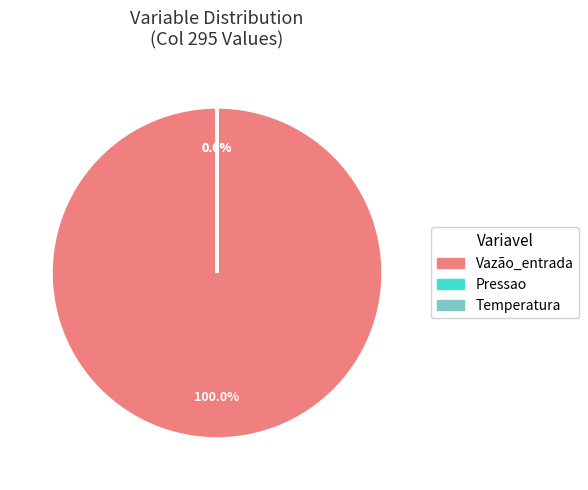

How many segments does this pie chart have?

3